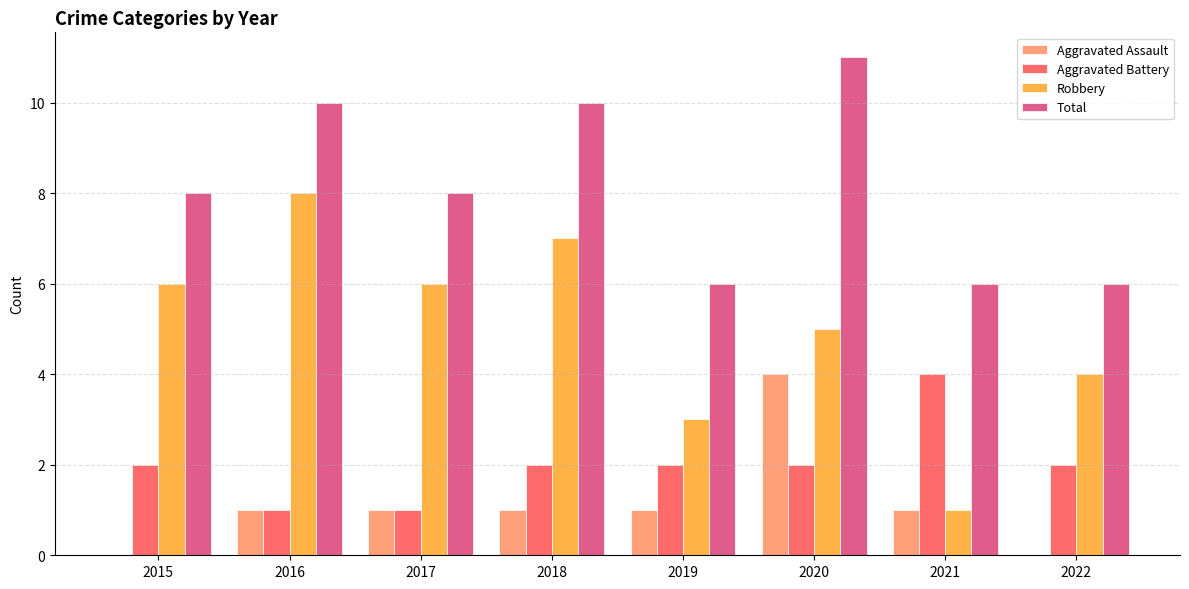

Is it true that Aggravated Assault equals -2 at 2015?

False